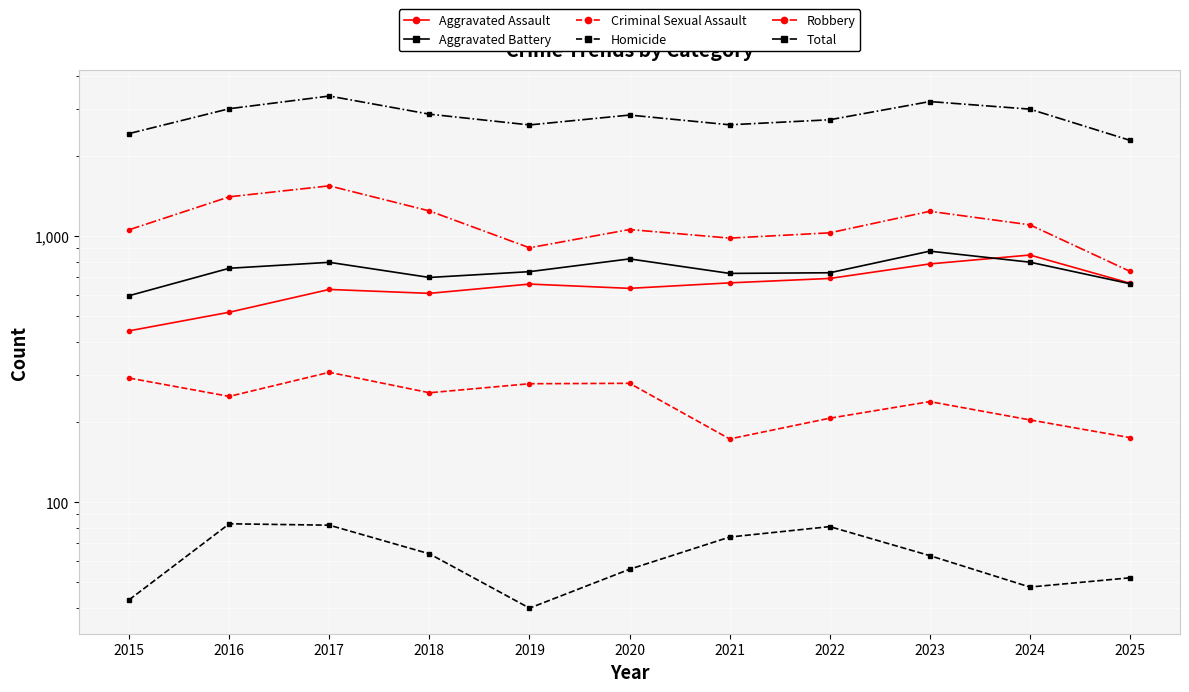

Which series has the largest total across all categories?

Total